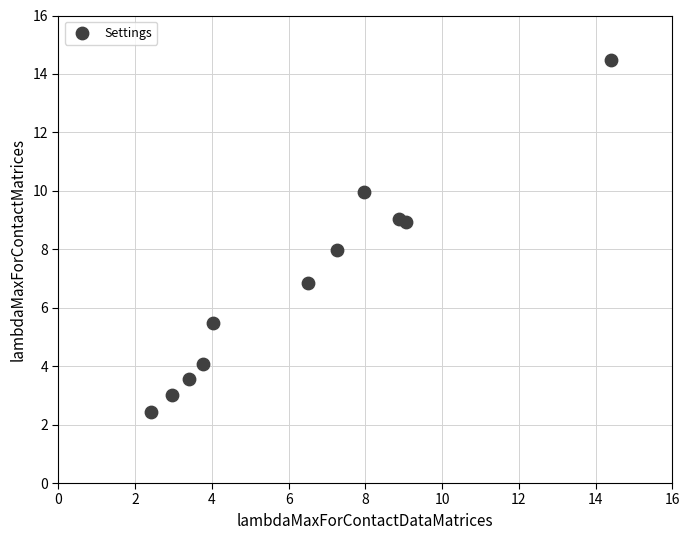

What is the range of Y values (max minus min)?

12.0